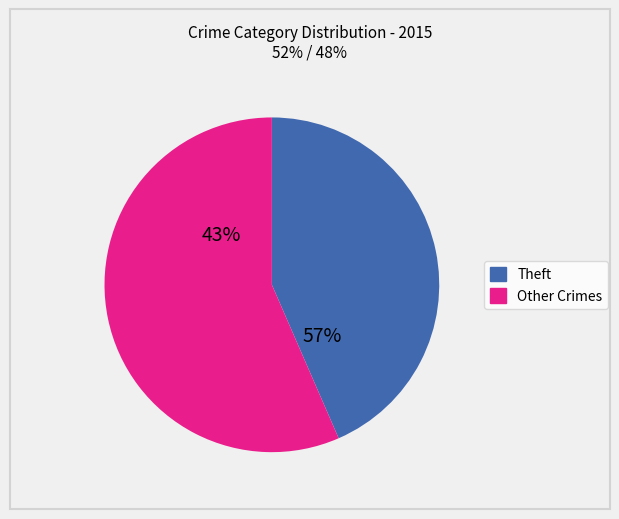

Is there any slice that represents more than half of the pie?

Yes